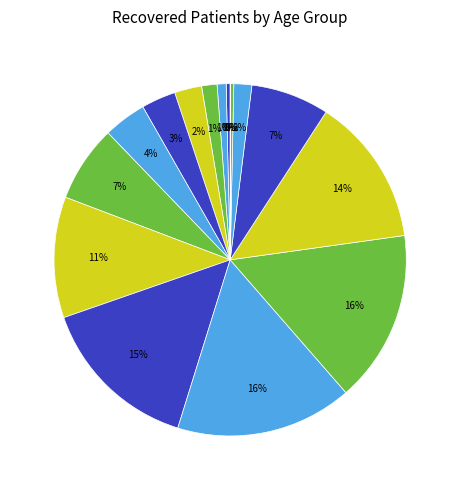

How many segments does this pie chart have?

16